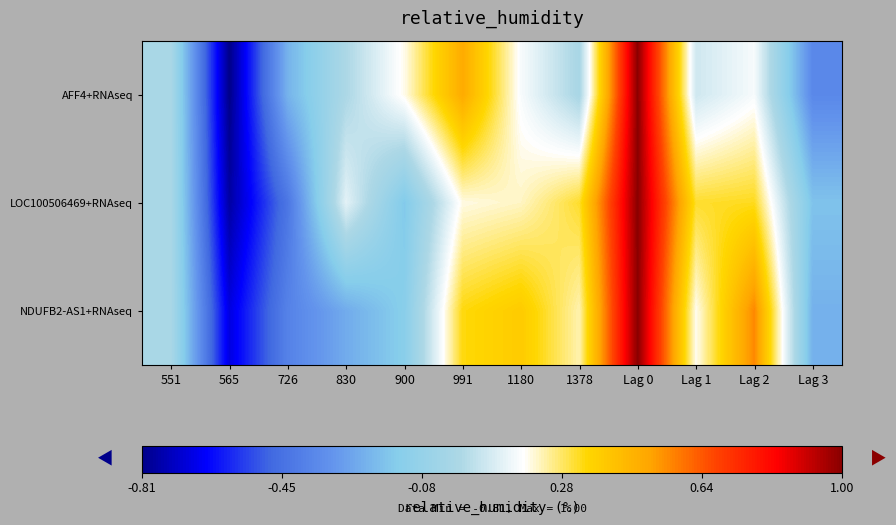

Reading right to left, what are all the values shown in this chart?

AFF4+RNAseq: Lag 3=-0.4	Lag 2=0.2	Lag 1=0.1	Lag 0=1.0	1378=0.0	1180=0.2	991=0.5	900=0.2	830=0.0	726=-0.2	565=-0.8	551=0.0
LOC100506469+RNAseq: Lag 3=-0.2	Lag 2=0.3	Lag 1=0.3	Lag 0=1.0	1378=0.3	1180=0.2	991=0.2	900=-0.2	830=0.1	726=-0.4	565=-0.8	551=0.0
NDUFB2-AS1+RNAseq: Lag 3=-0.2	Lag 2=0.6	Lag 1=0.2	Lag 0=1.0	1378=0.2	1180=0.4	991=0.3	900=-0.1	830=-0.2	726=-0.4	565=-0.7	551=0.0